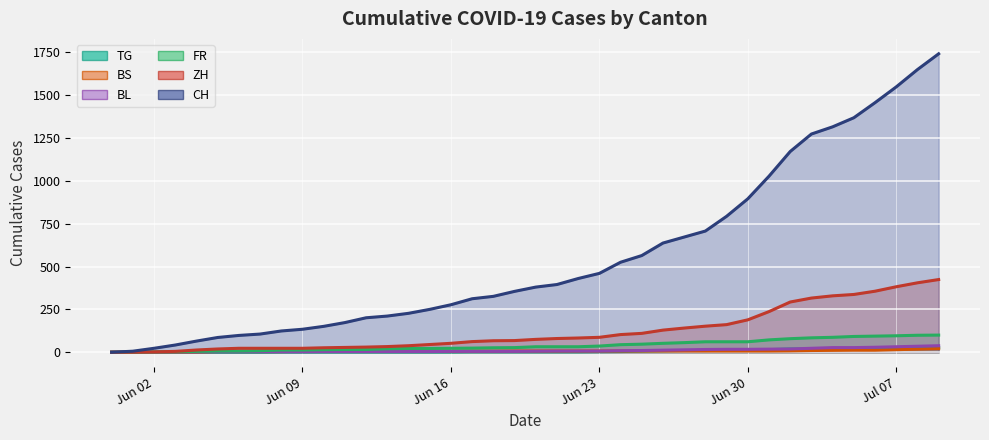

What is the difference between the BL values at 2020-07-08 and 2020-06-29?

18